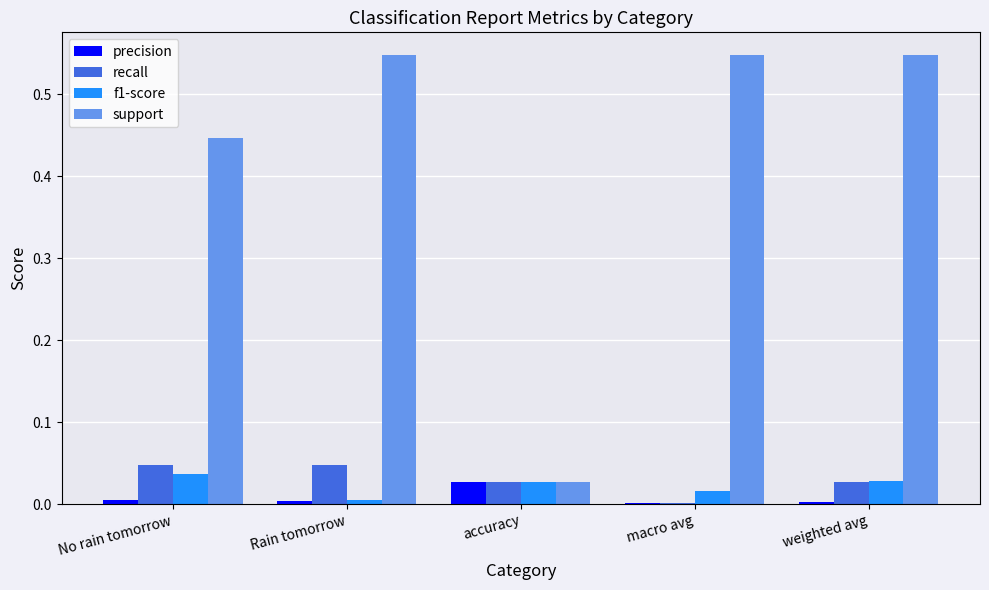

How many categories are shown in the chart?

5